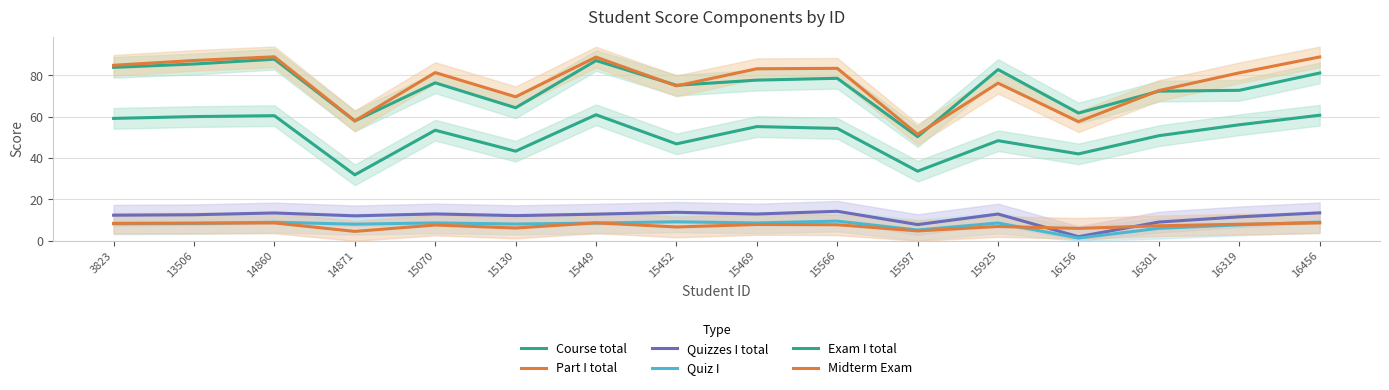

True or false: Quizzes I total has a value of 12.6 at 13506.

True